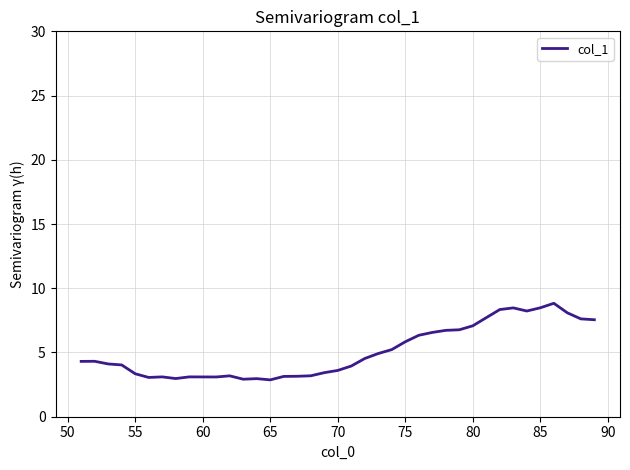

How many lines are shown in the chart?

1